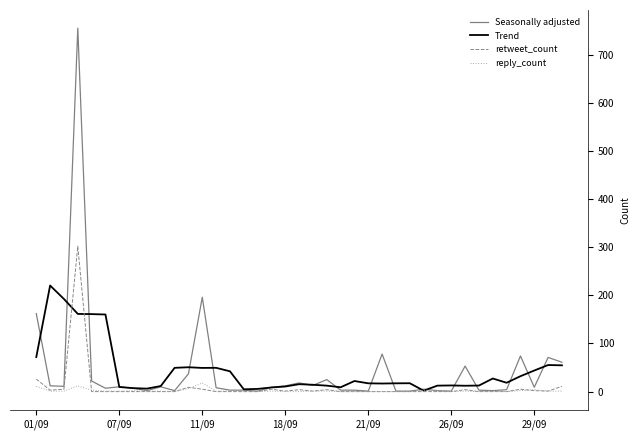

What is the average value of the Seasonally adjusted series?

43.5